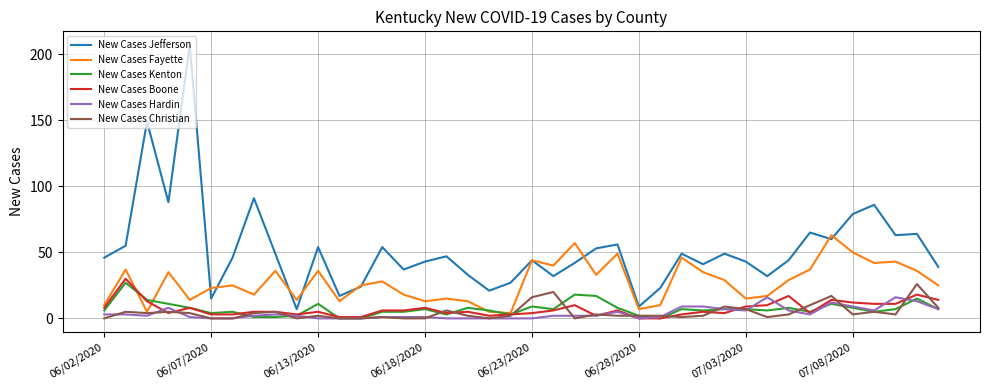

In New Cases Fayette, how many points are higher than both neighbors (excluding endpoints)?

13